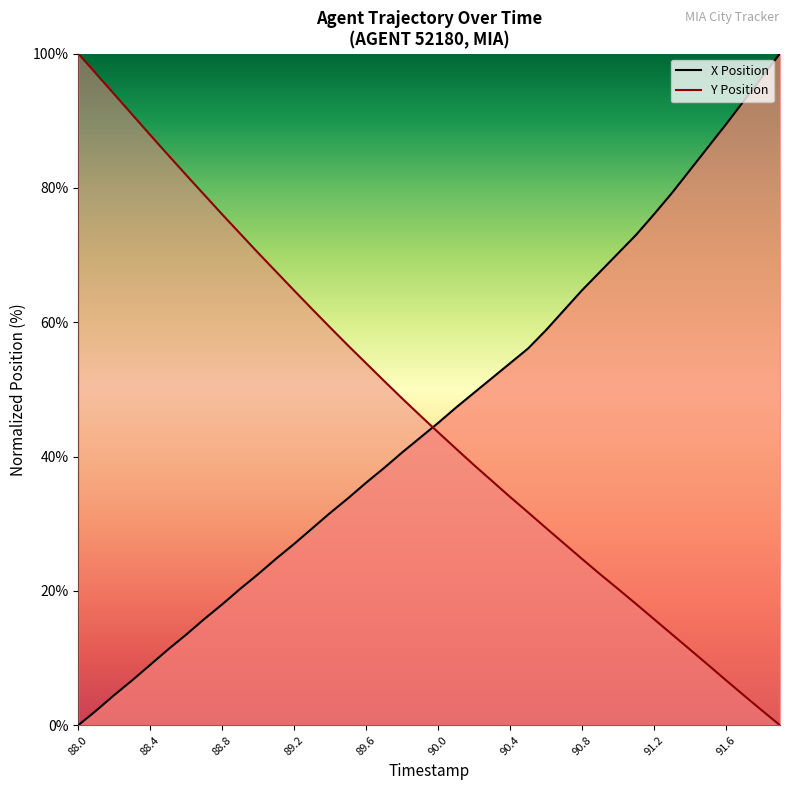

List the series in order of their peak value, lowest first.

X, Y